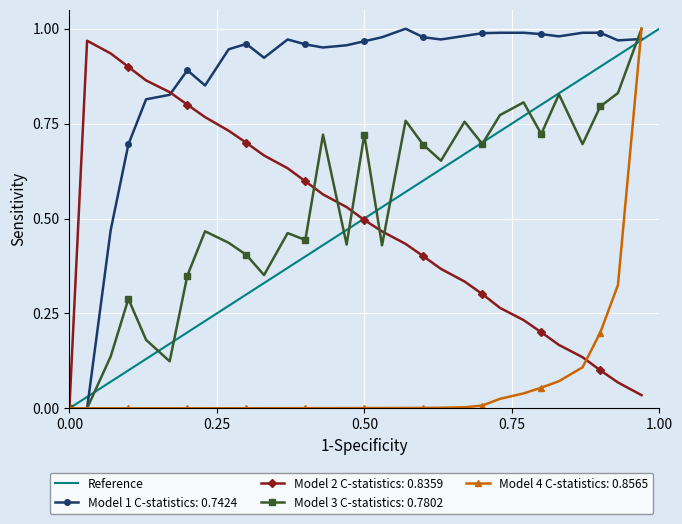

Is this an area chart (filled region under the line)?

No